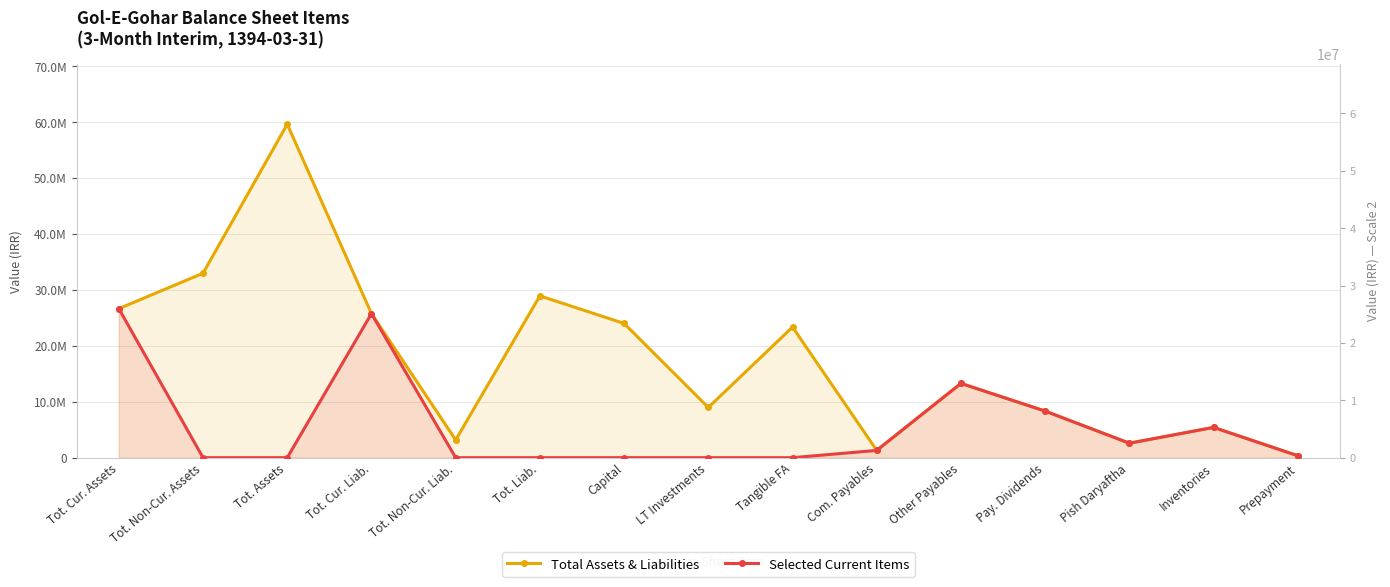

How many data points does each series have?

15